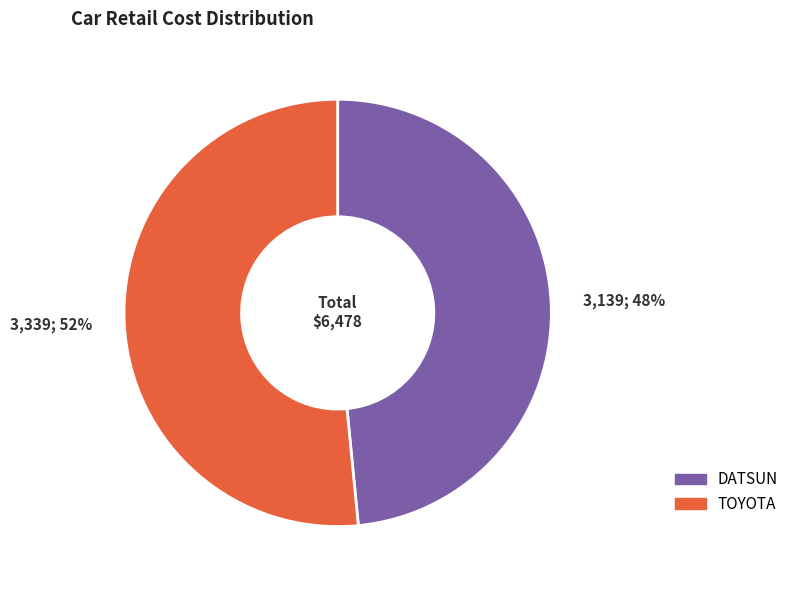

To the nearest percent, what percentage of the pie is TOYOTA?

52%